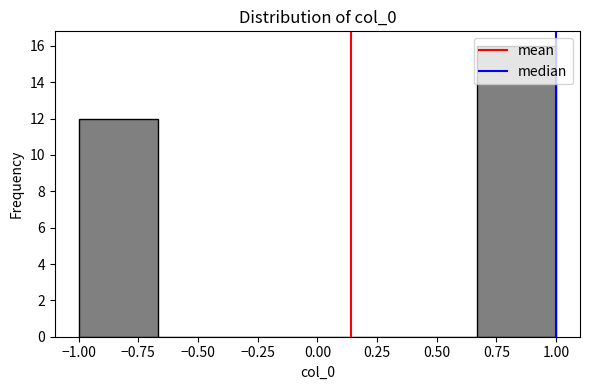

Which range on the x-axis has the tallest bar?

0.65 to 1.00